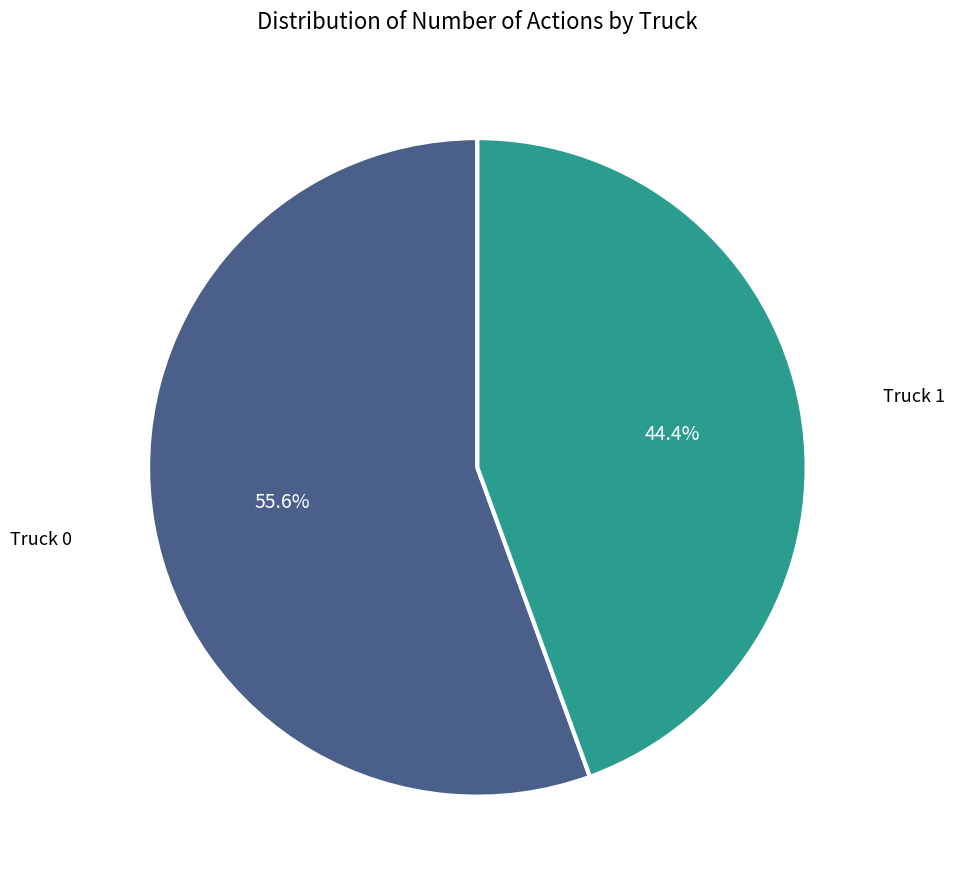

Does any single category account for the majority?

Yes